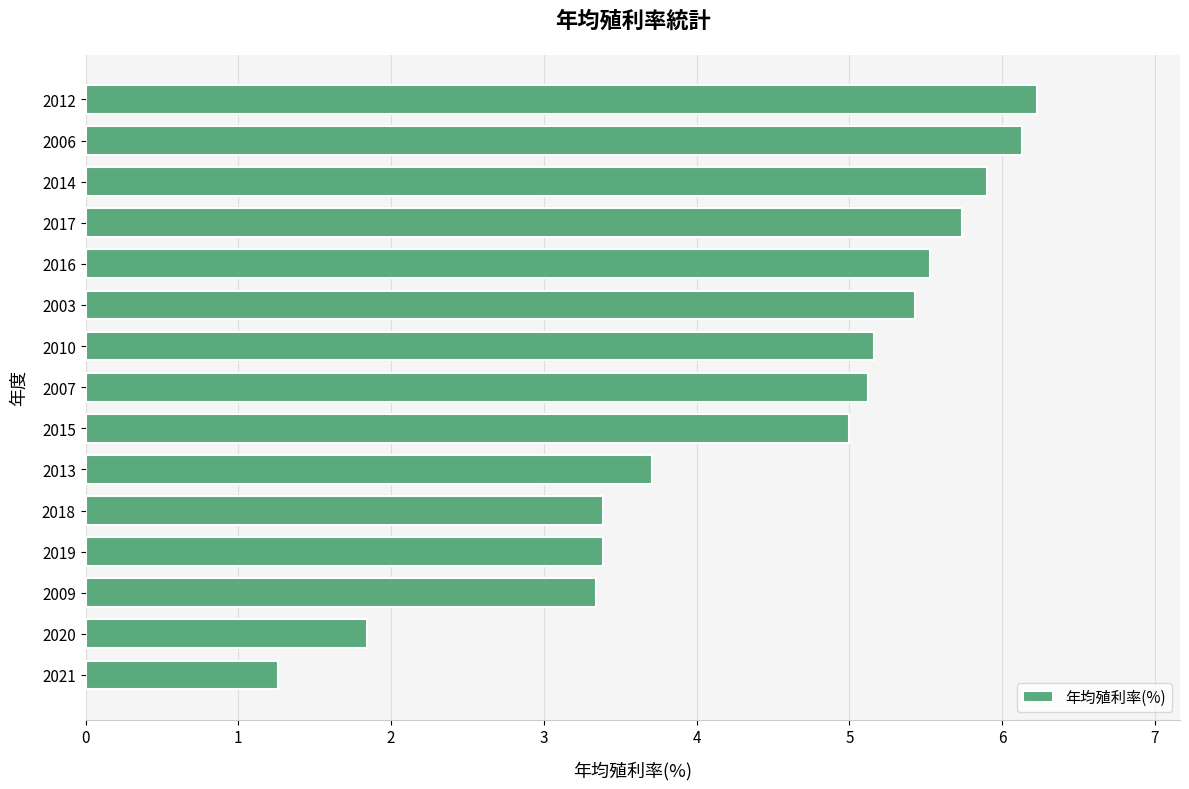

What is the approximate value at 2003?

5.4